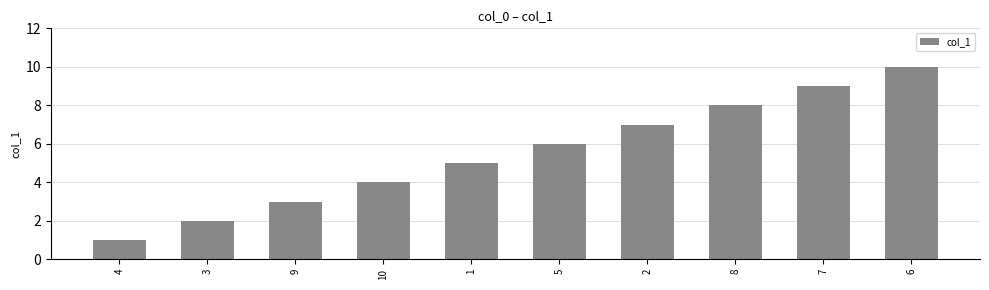

How many data points are less than 6?

5